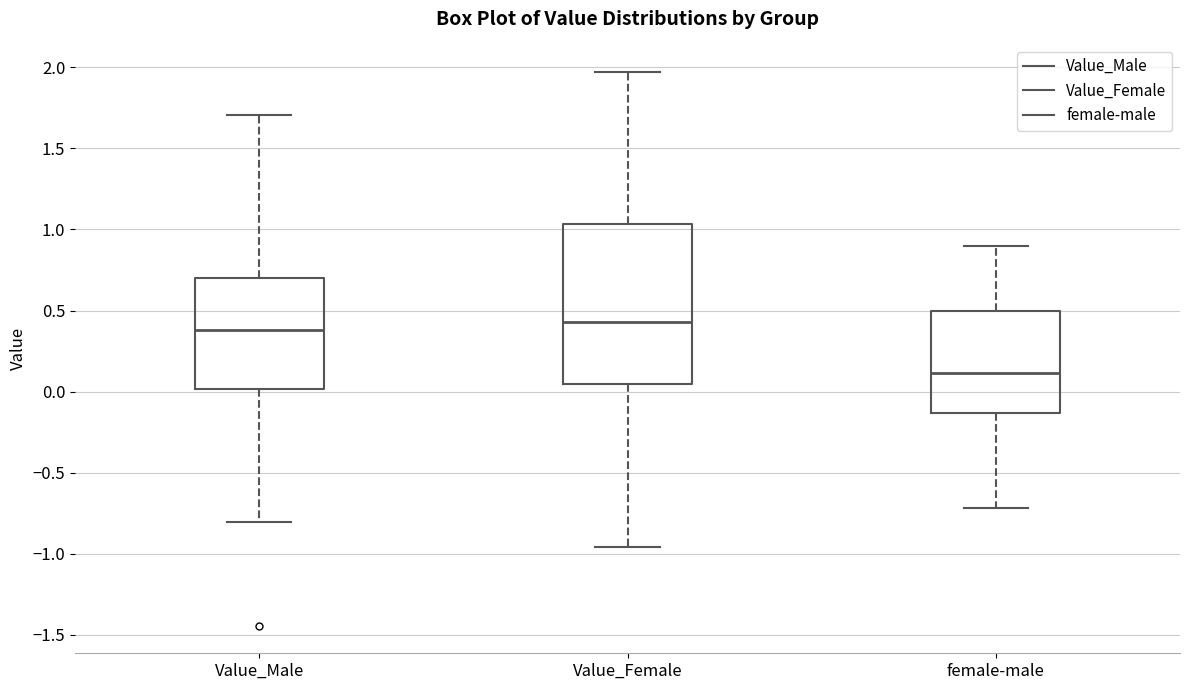

Reading left to right, transcribe this box plot: for each box, give where its median line is, the range the box spans, and where its two whiskers end, as read against the y-axis. The values are not printed on the chart, so give them approximately, as read against the axis.

Value_Male: median 0.40, box 0.00 to 0.70, whiskers -0.80 to 1.70
Value_Female: median 0.45, box 0.05 to 1.05, whiskers -0.95 to 1.95
female-male: median 0.10, box -0.15 to 0.50, whiskers -0.70 to 0.90